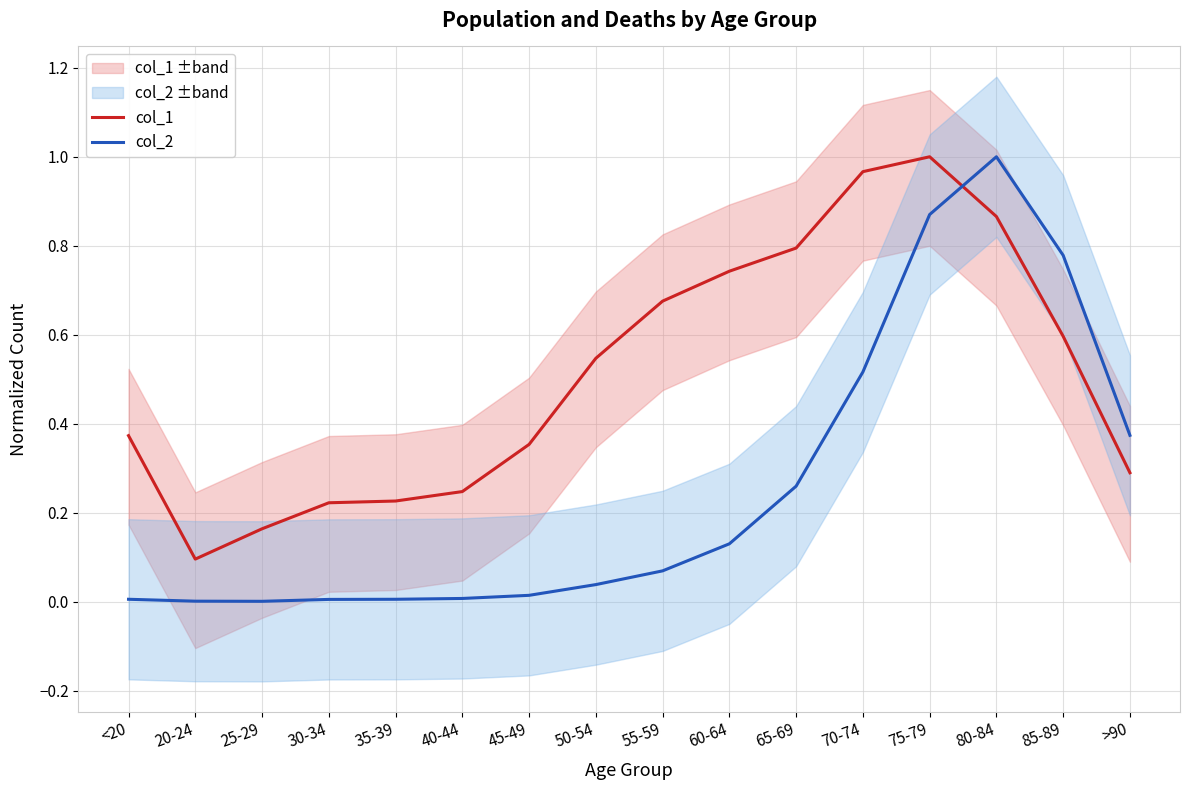

What is the sum of the col_2 values at 40-44 and 80-84?

1.0